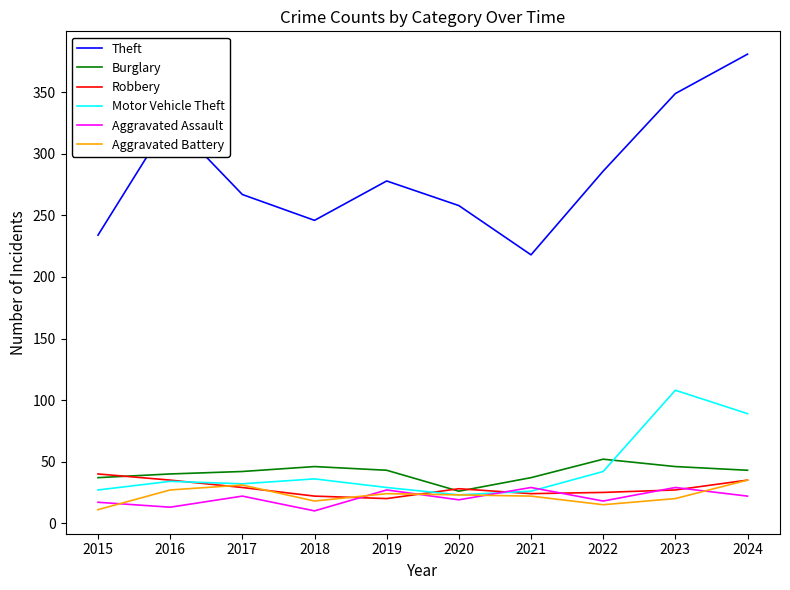

Is it true that Burglary equals 46 at 2018?

True